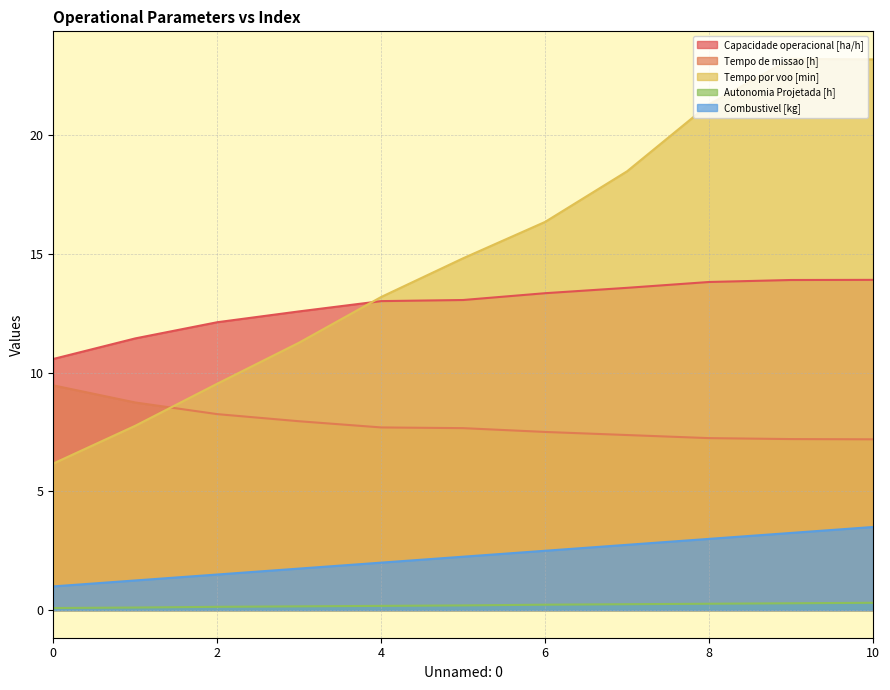

True or false: Combustivel [kg] and Tempo por voo [min] cross at least once.

False